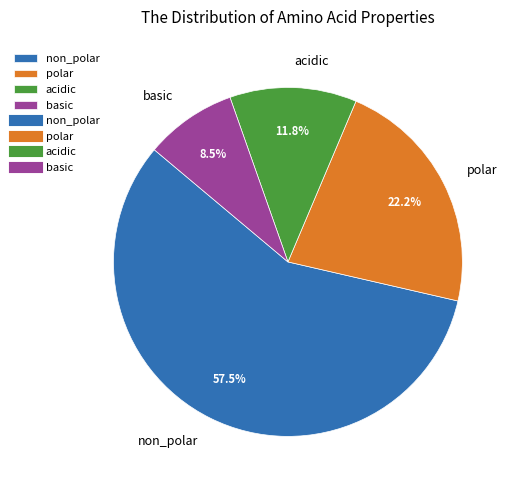

Which category has the smallest portion of the pie?

basic